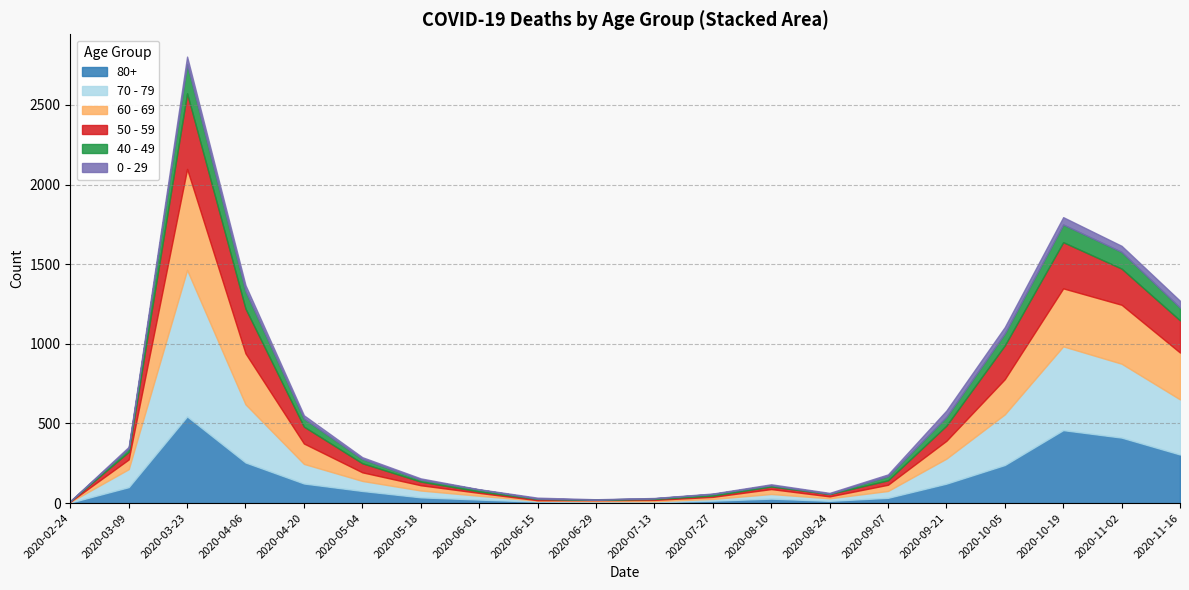

In 60 - 69, how many points are higher than both neighbors (excluding endpoints)?

3